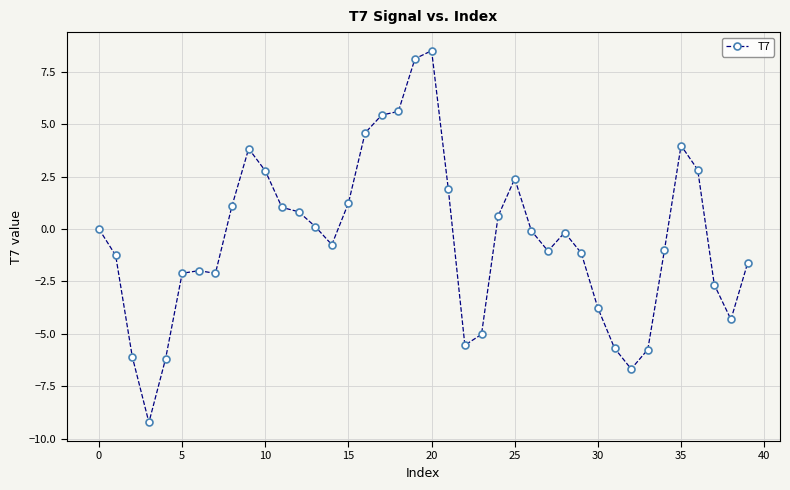

What is the greatest value displayed?

8.5